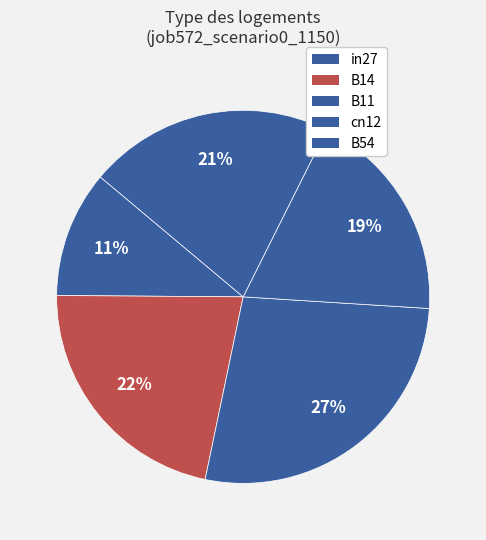

True or false: B54 accounts for 12% of the total.

False